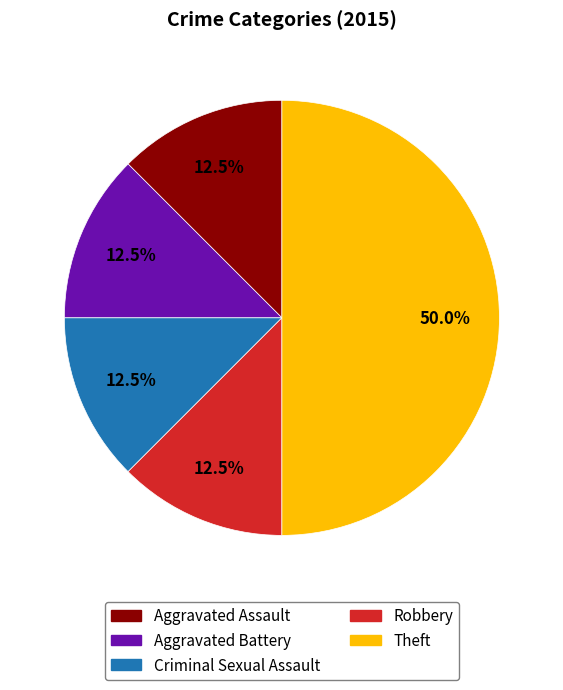

Count the number of slices in the pie.

5